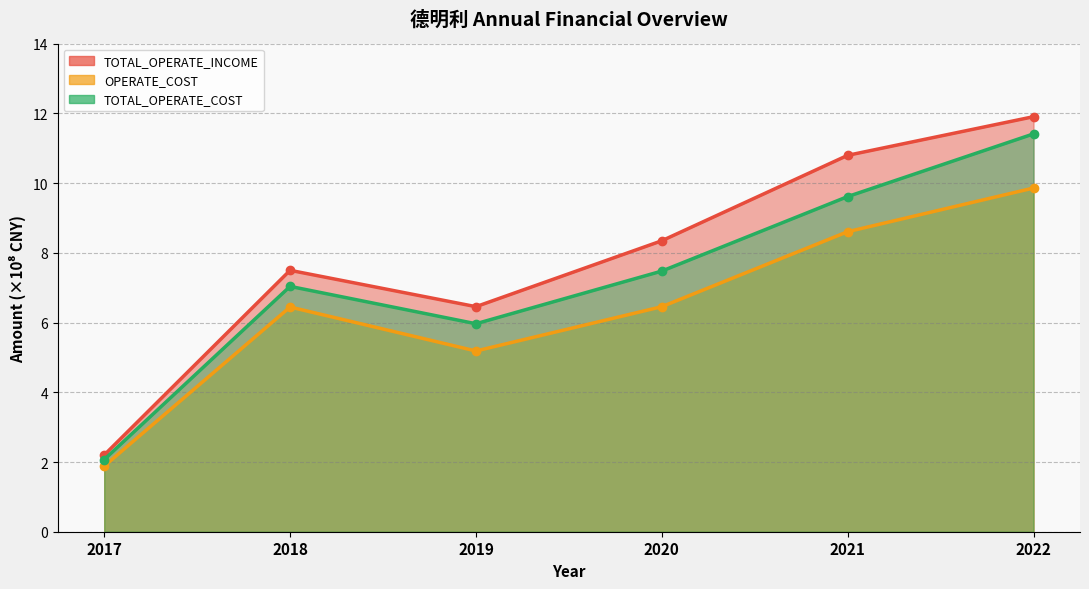

What is the maximum value for TOTAL_OPERATE_INCOME?

11.9